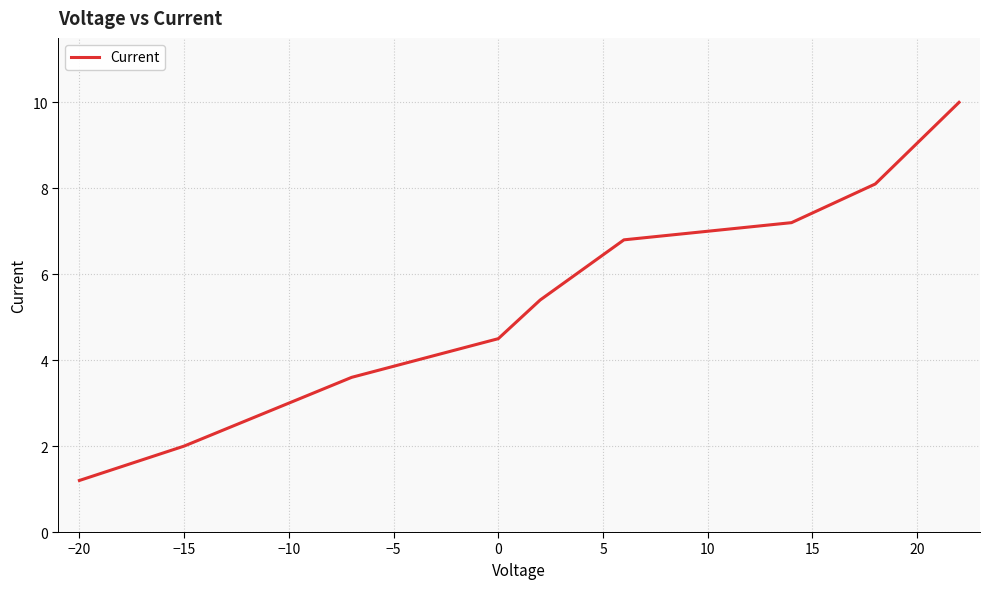

What is the difference between the maximum and minimum values?

8.8